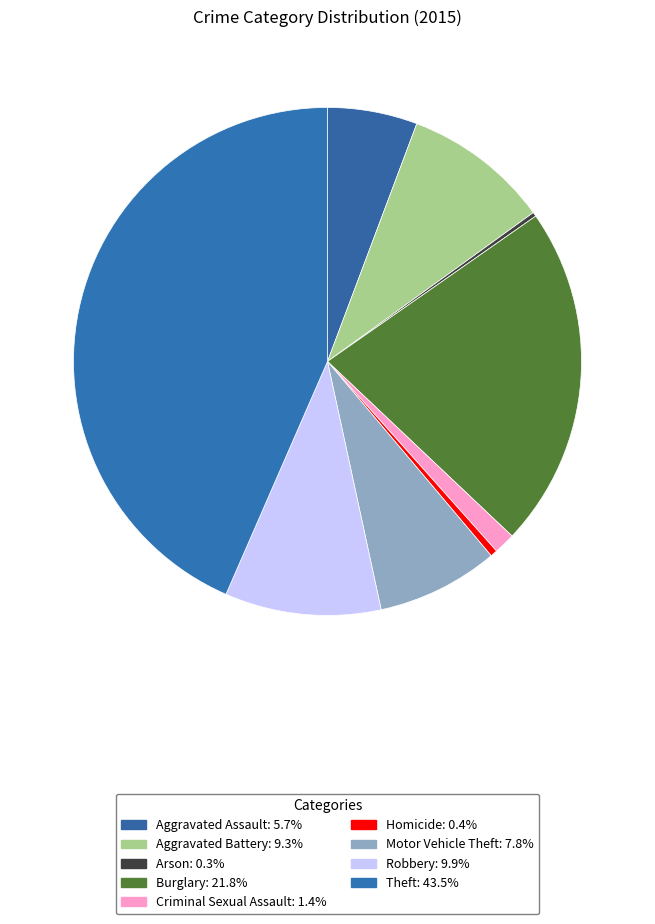

Is there any slice that represents more than half of the pie?

No